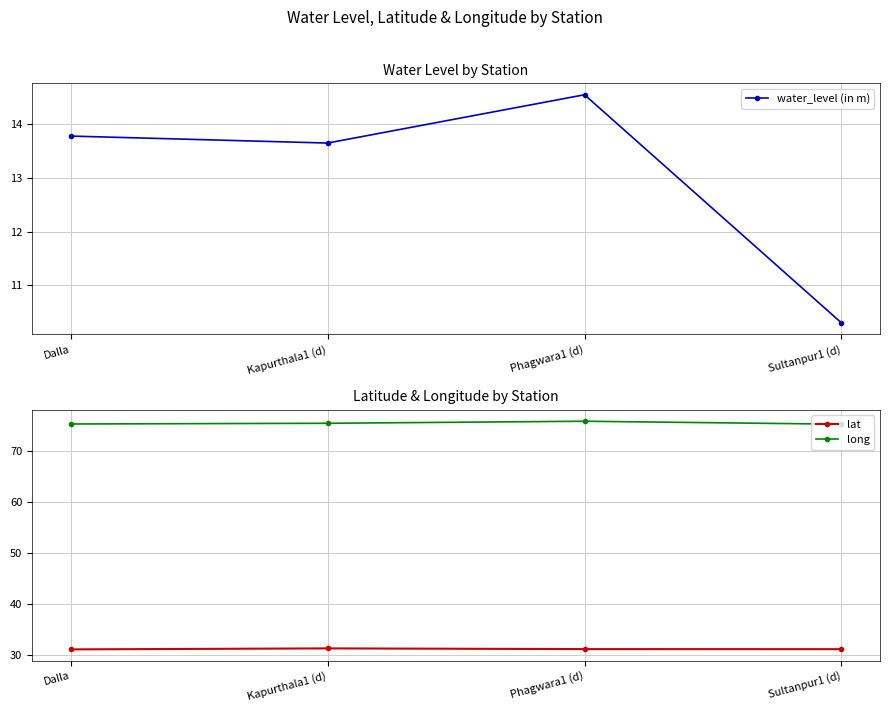

What is the total value across all series at Phagwara1 (d)?

121.6